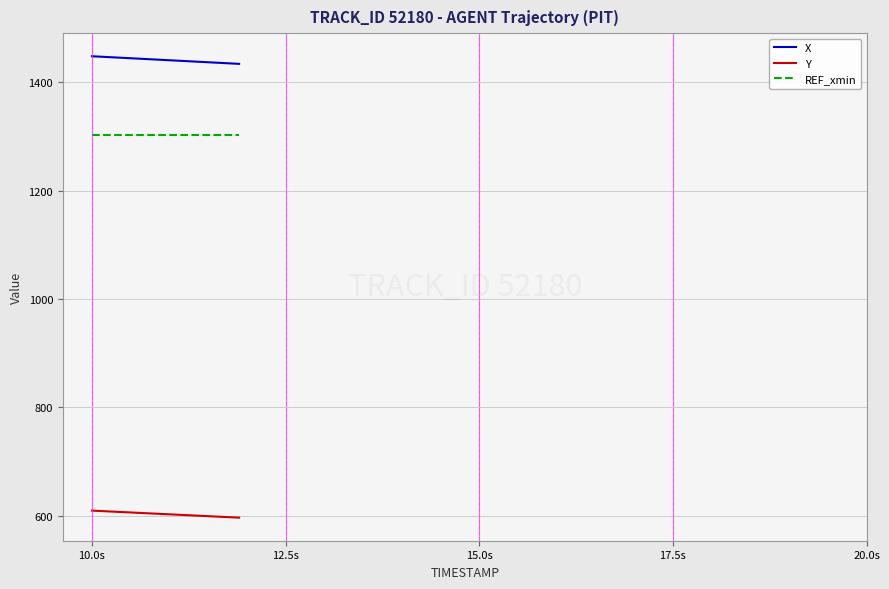

What is the average value of the Y series?

603.1